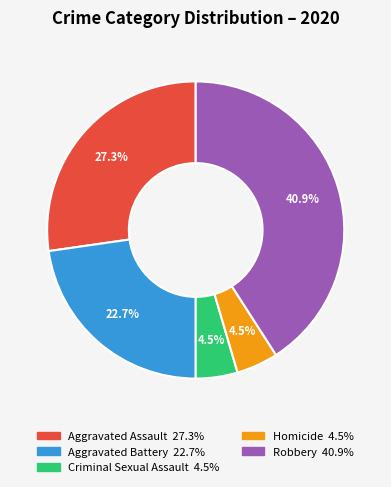

Is there a majority slice in this chart?

No